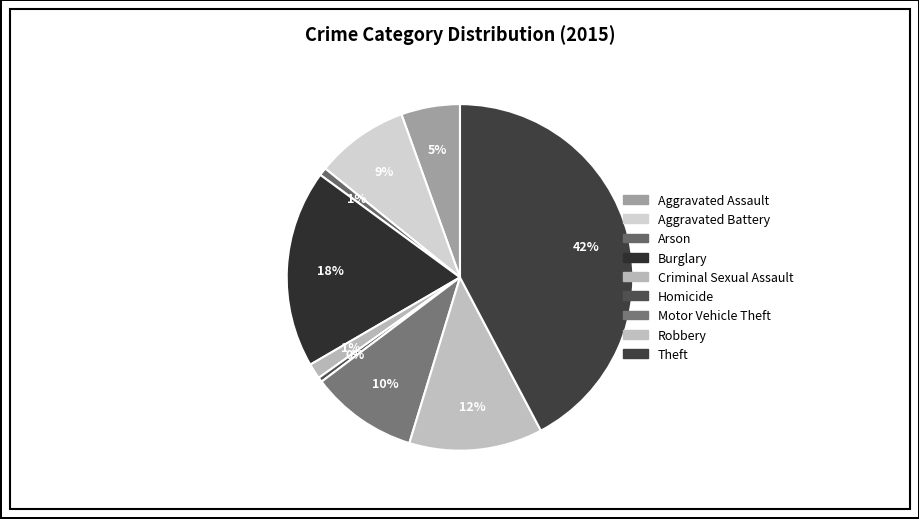

What is the largest slice in the pie chart?

Theft